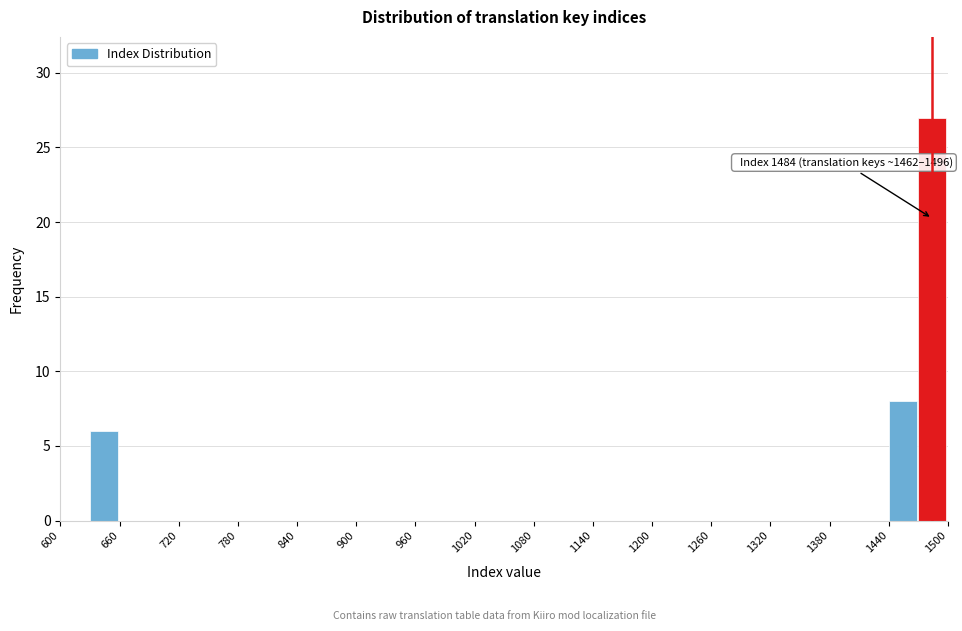

Read against the x-axis, roughly where is the centre of the tallest bar?

1480